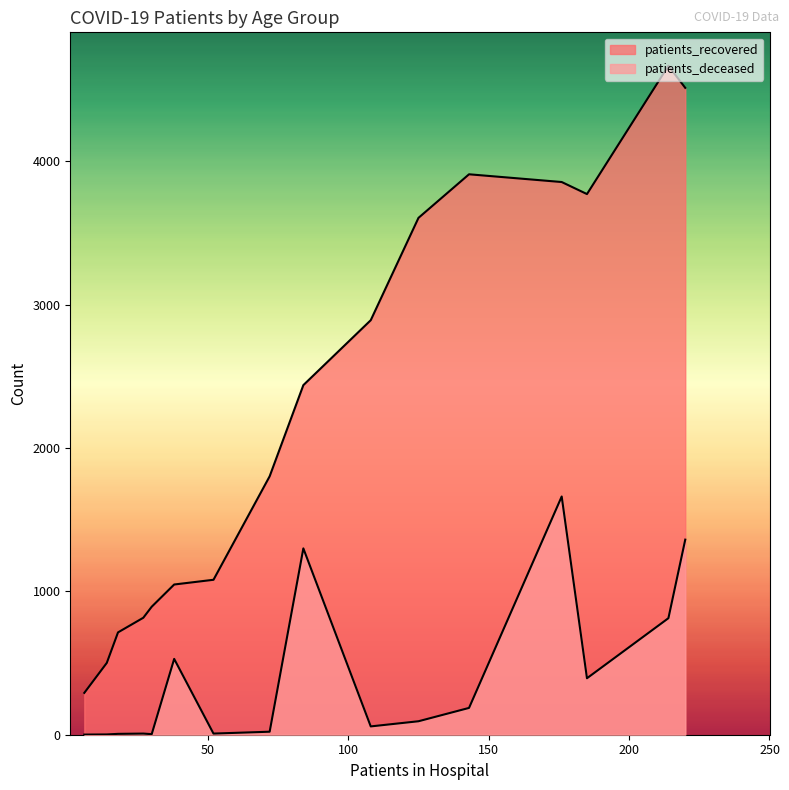

Between 60 - 64 and 70 - 74, which series saw the biggest shift?

patients_recovered